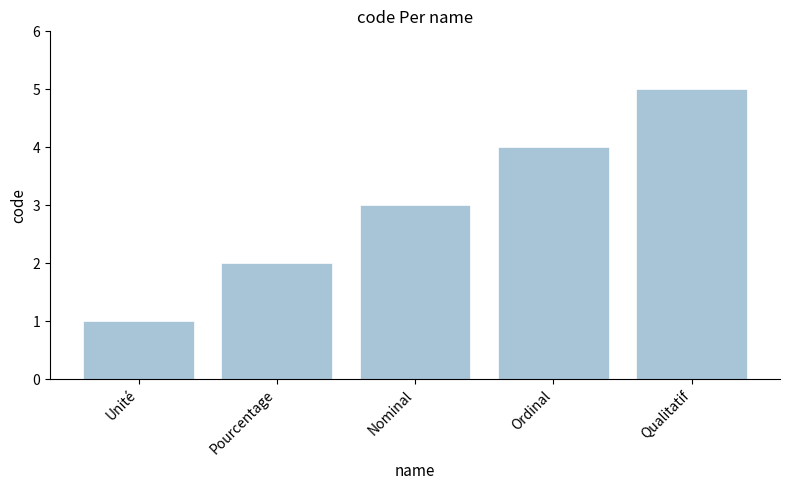

Reading left to right, transcribe all the data shown in this chart.

1	2	3	4	5